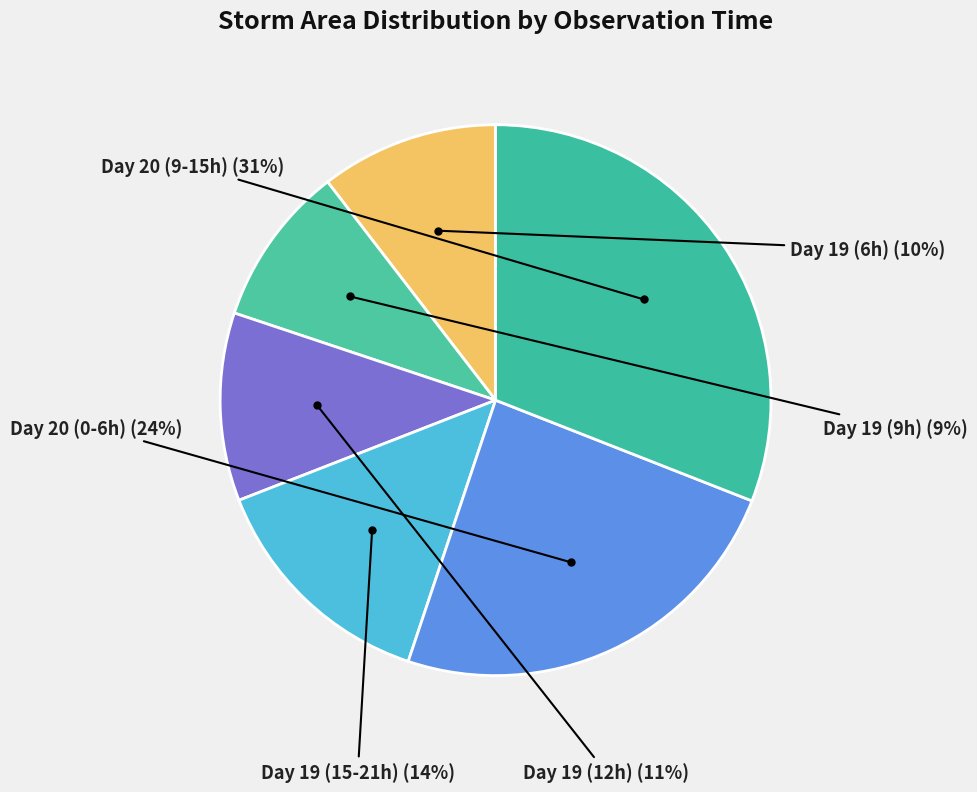

How many segments does this pie chart have?

6